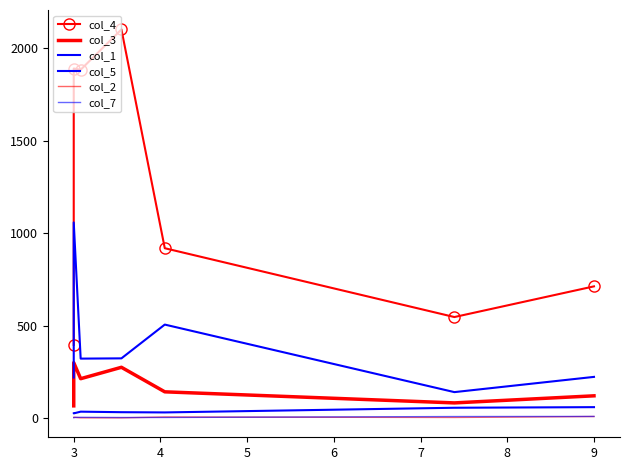

What is the difference between the second highest and second lowest values in the col_2 series?

4.4